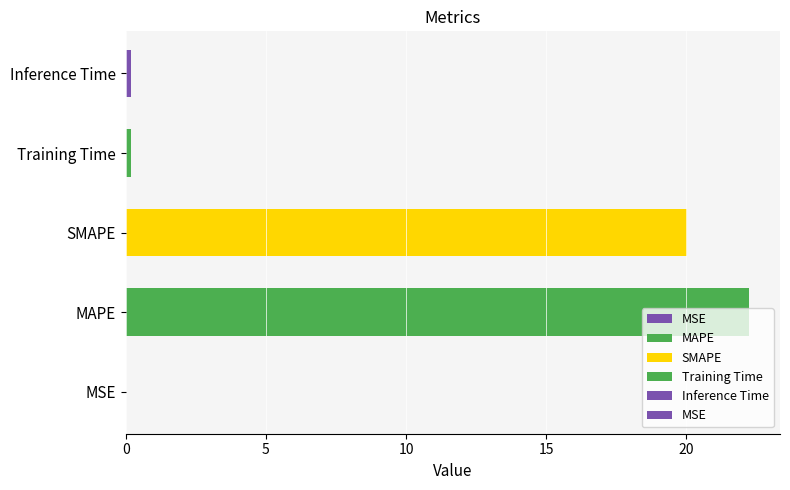

What is the average value?

8.5